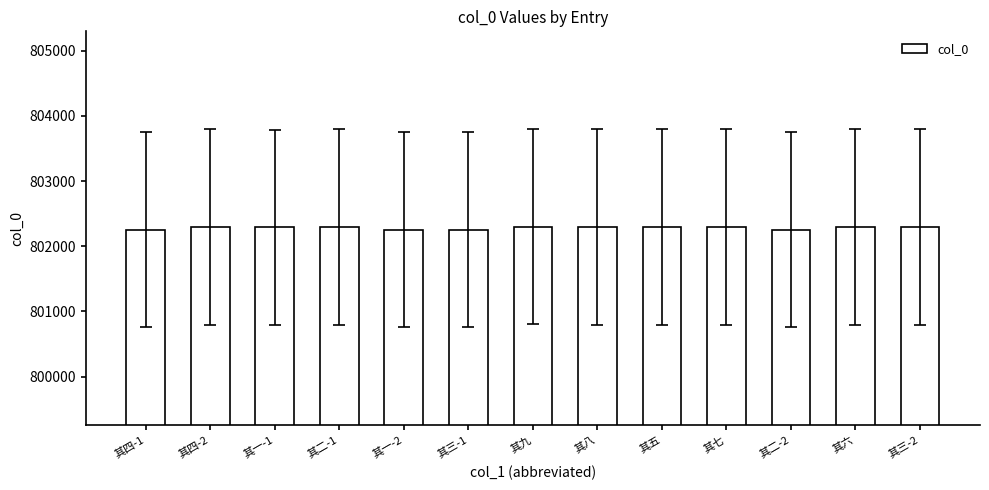

How many categories are shown in the chart?

13